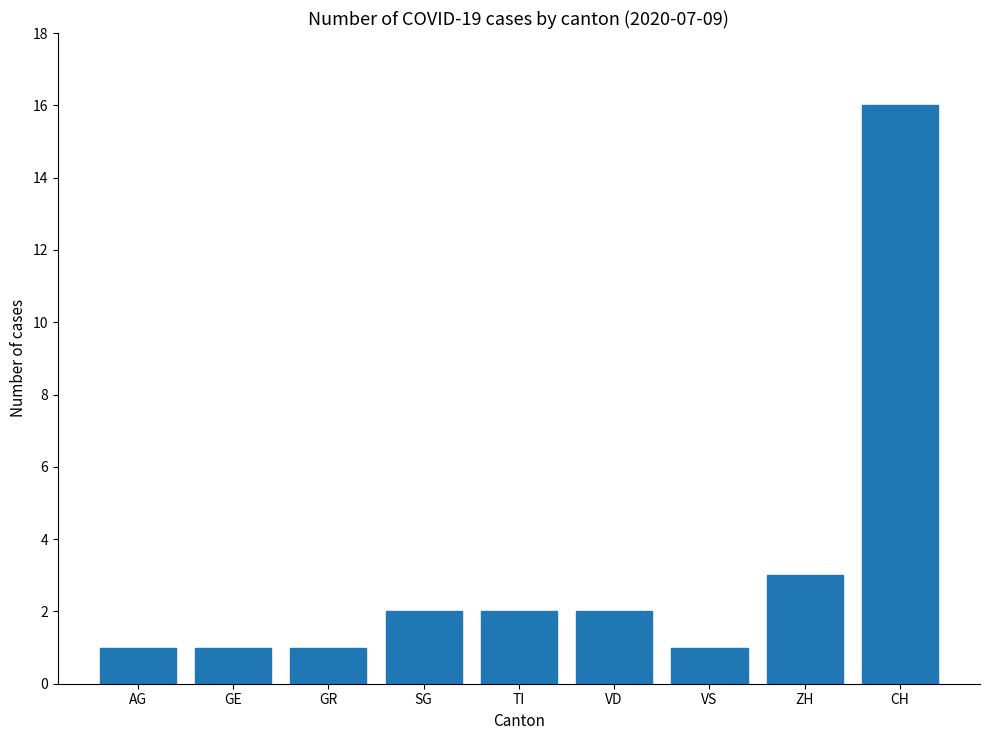

Approximately how many times larger is the value at TI compared to VS?

2.0